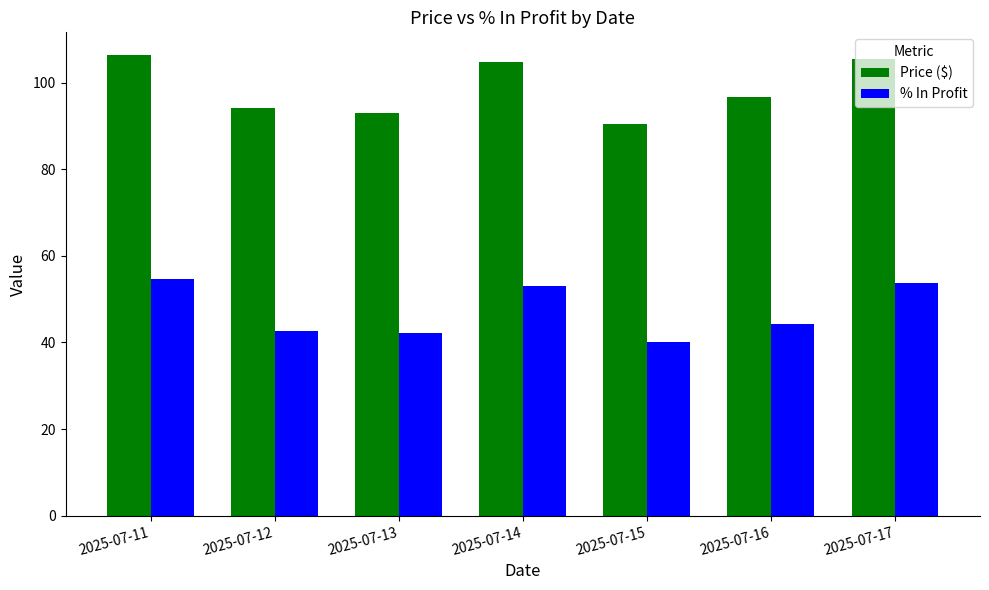

Read the % In Profit value at 2025-07-14.

52.9